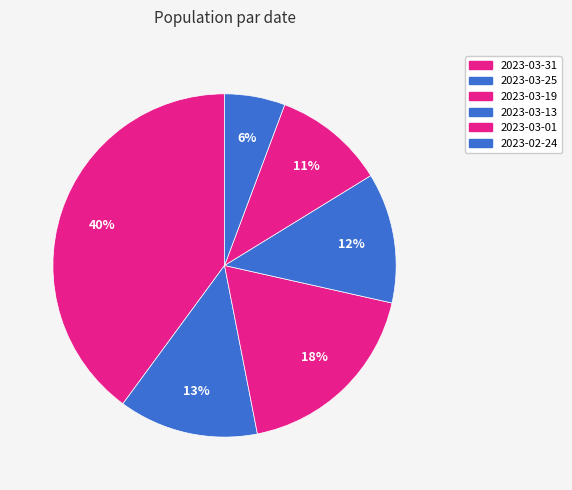

Rank the categories by value from highest to lowest.

2023-03-31, 2023-03-19, 2023-03-25, 2023-03-13, 2023-03-01, 2023-02-24